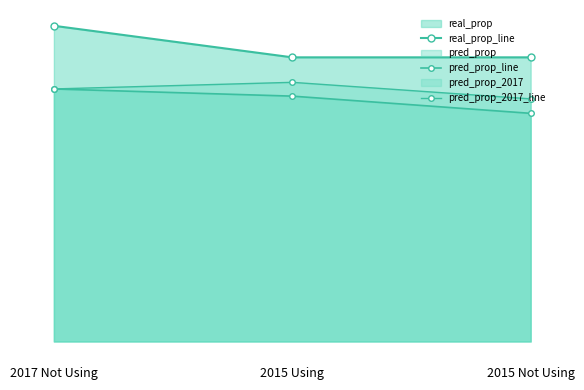

Reading right to left, transcribe all the data shown in this chart.

real_prop_line: 0.1	0.1	0.1
pred_prop_line: 0.1	0.1	0.1
pred_prop_2017_line: 0.1	0.1	0.1